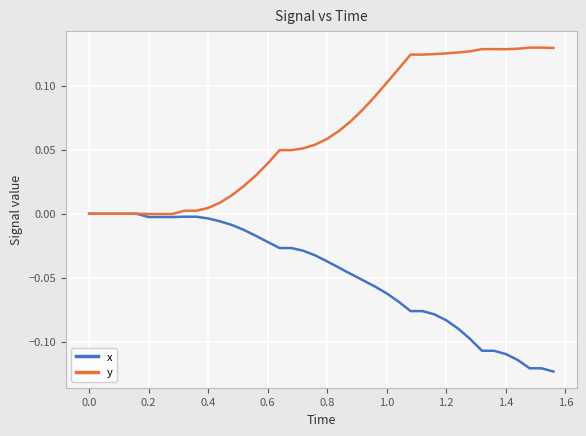

Which series has the largest total across all categories?

y